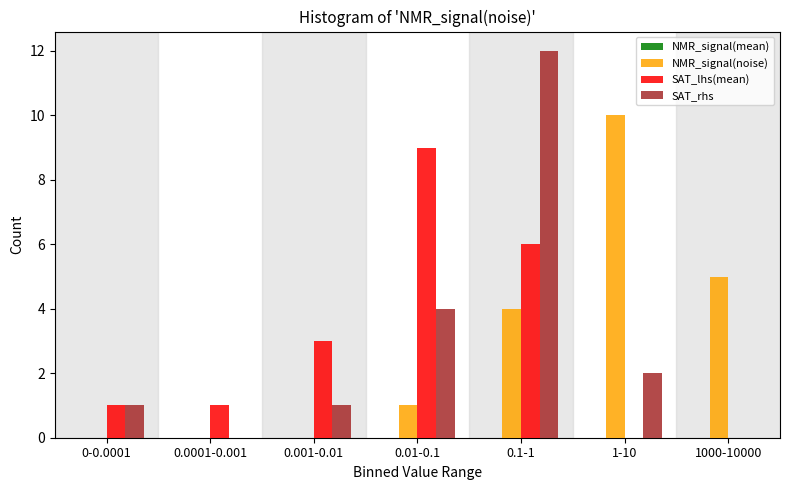

Reading right to left, what are all the values shown in this chart?

NMR_signal(noise): 1000-10000=5	1-10=10	0.1-1=4	0.01-0.1=1	0.001-0.01=0	0.0001-0.001=0	0-0.0001=0
SAT_lhs(mean): 1000-10000=0	1-10=0	0.1-1=6	0.01-0.1=9	0.001-0.01=3	0.0001-0.001=1	0-0.0001=1
SAT_rhs: 1000-10000=0	1-10=2	0.1-1=12	0.01-0.1=4	0.001-0.01=1	0.0001-0.001=0	0-0.0001=1